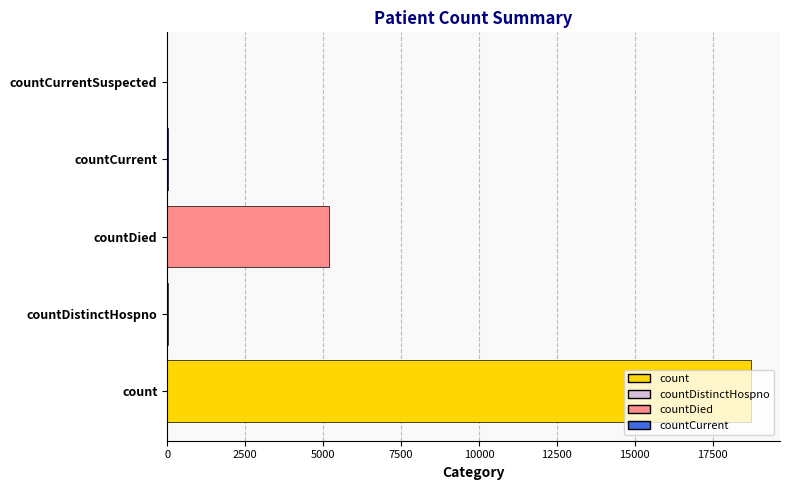

Count the number of categories in the chart.

5